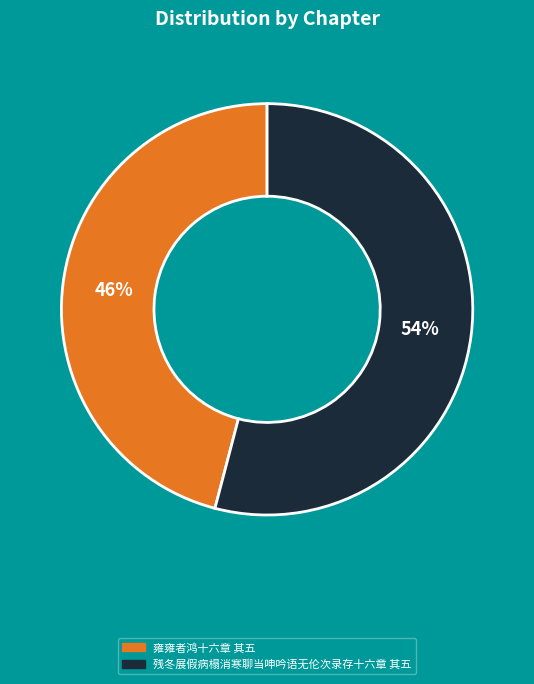

To the nearest percent, what portion does 残冬展假病榻消寒聊当呻吟语无伦次录存十六章 其五 represent?

54%